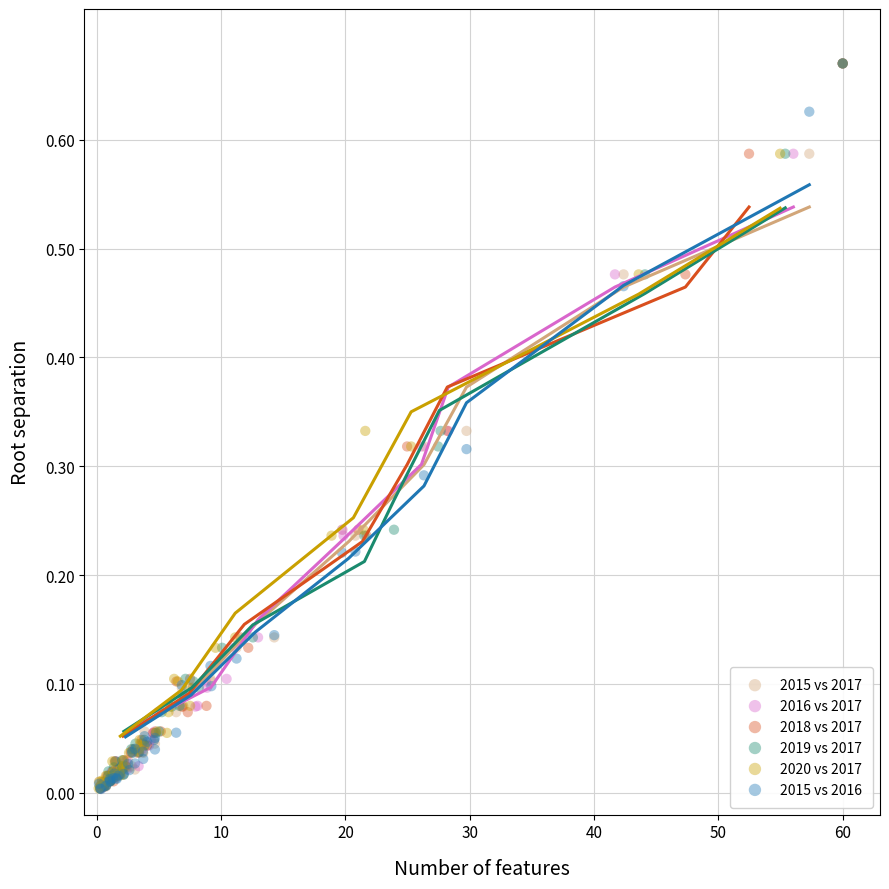

Which series has the largest Y range (max minus min)?

2015 vs 2016